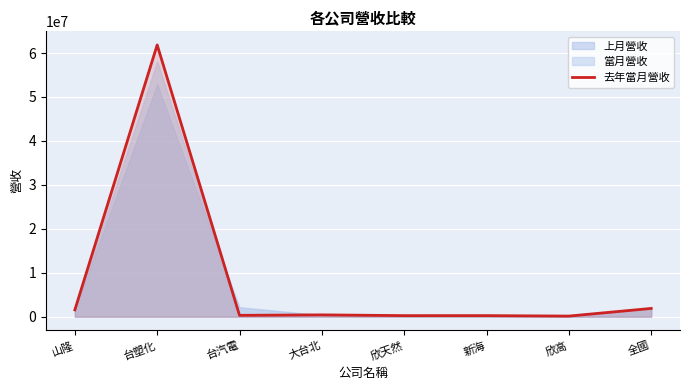

The value at 欣天然 is 358163. True or false?

False